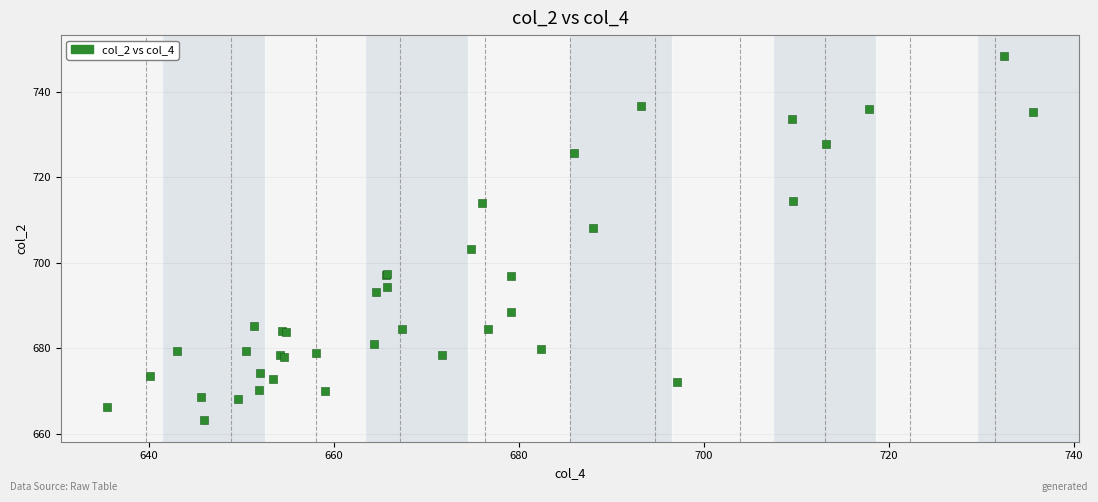

What Y value in the scatter plot is closest to 705?

703.3